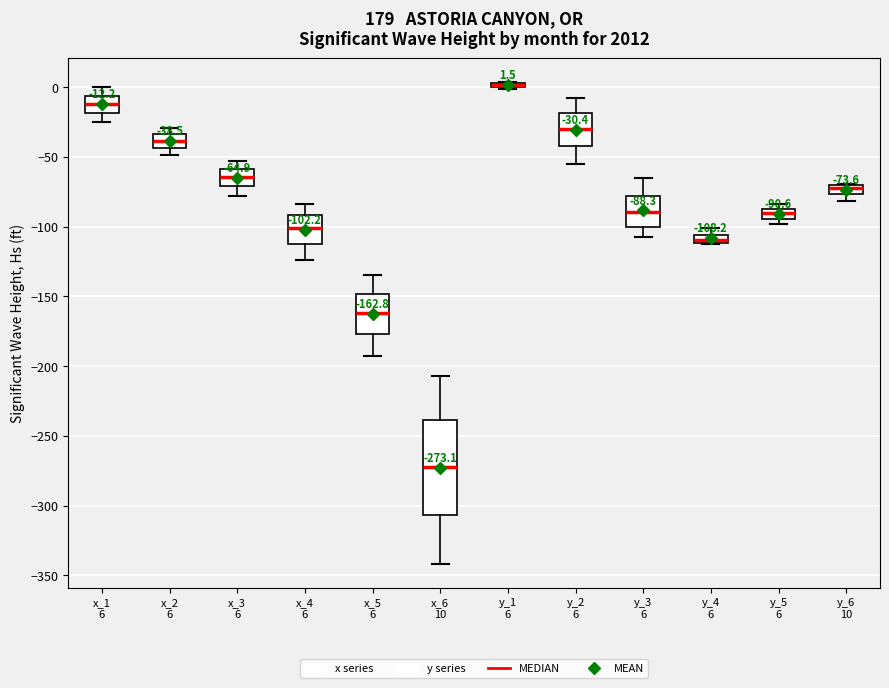

Which box is the tallest, from its lower edge to its upper edge?

x_6 10